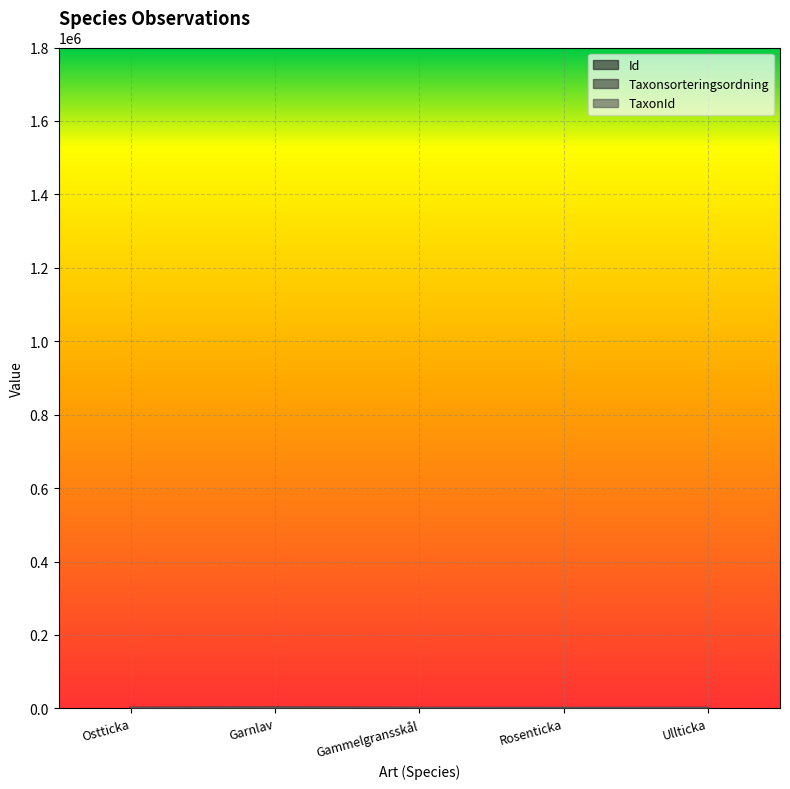

What is the value of the Taxonsorteringsordning point at the 1st from the left?

448.7